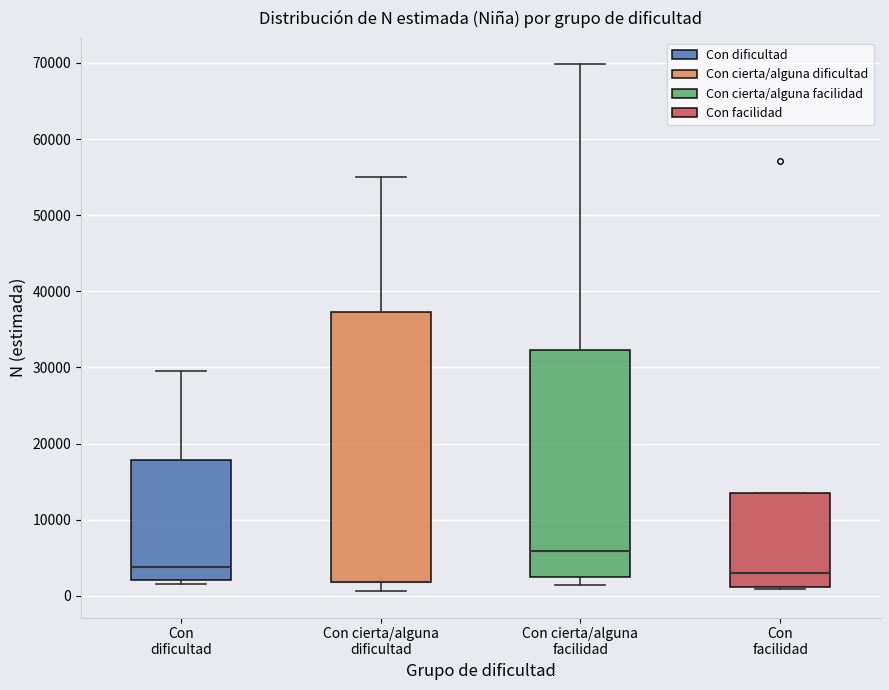

Reading left to right, transcribe this box plot: for each box, give where its median line is, the range the box spans, and where its two whiskers end, as read against the y-axis. The values are not printed on the chart, so give them approximately, as read against the axis.

Con dificultad: median 4000, box 2000 to 18000, whiskers 2000 (just below the box's lower edge) to 30000
Con cierta/alguna dificultad: median 2000 (drawn on the box's lower edge), box 2000 to 37000, whiskers 1000 to 55000
Con cierta/alguna facilidad: median 6000, box 2000 to 32000, whiskers 1000 to 70000
Con facilidad: median 3000, box 1000 to 13000, whiskers 1000 to 13000